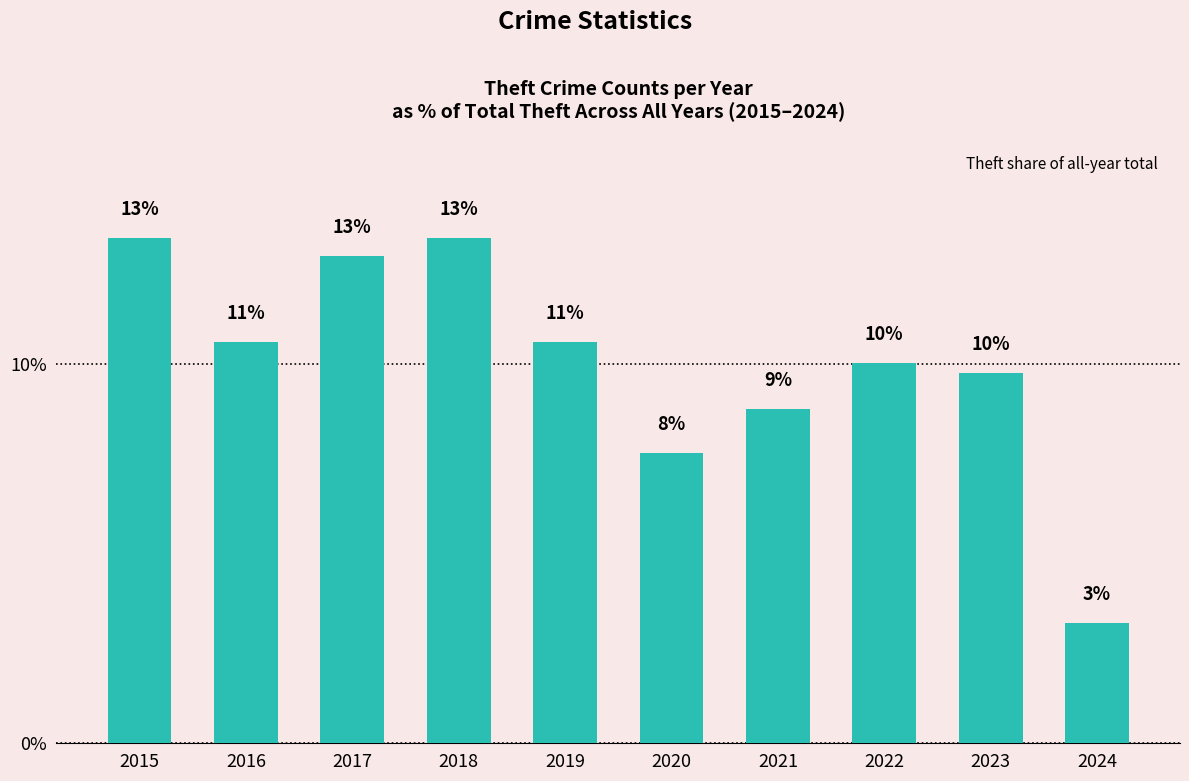

What is the change in value from 2021 to 2023?

+1.0